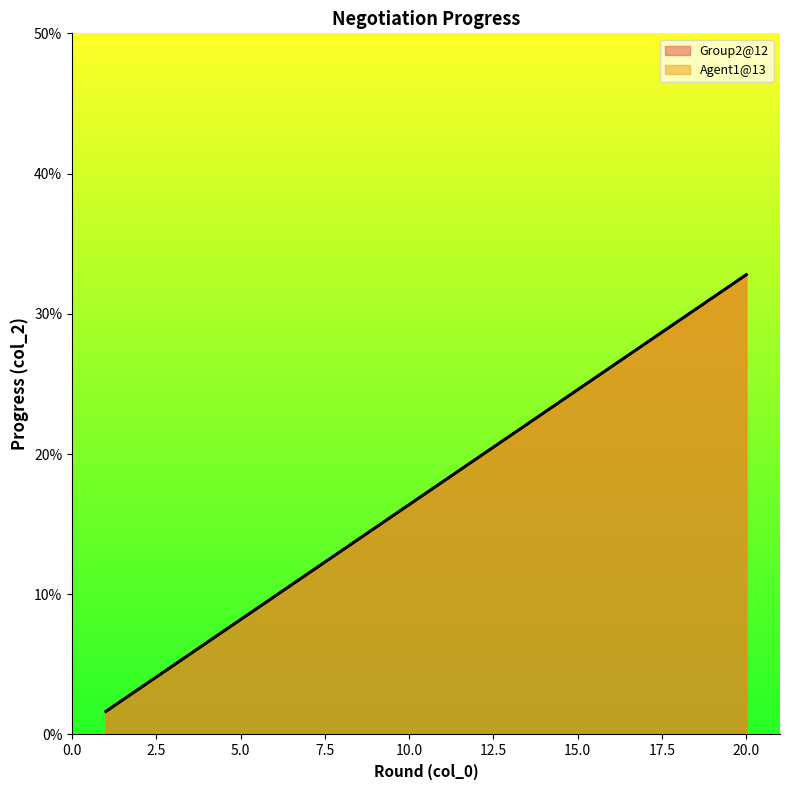

Which has a higher value, 4 or 15?

15